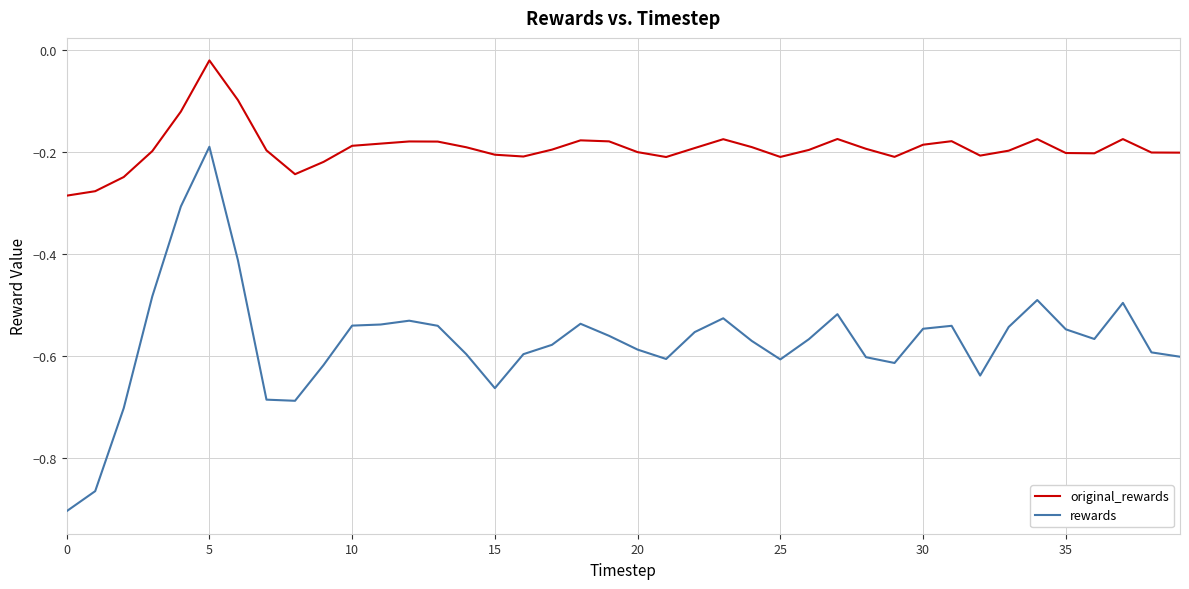

Is this an area chart (filled region under the line)?

No